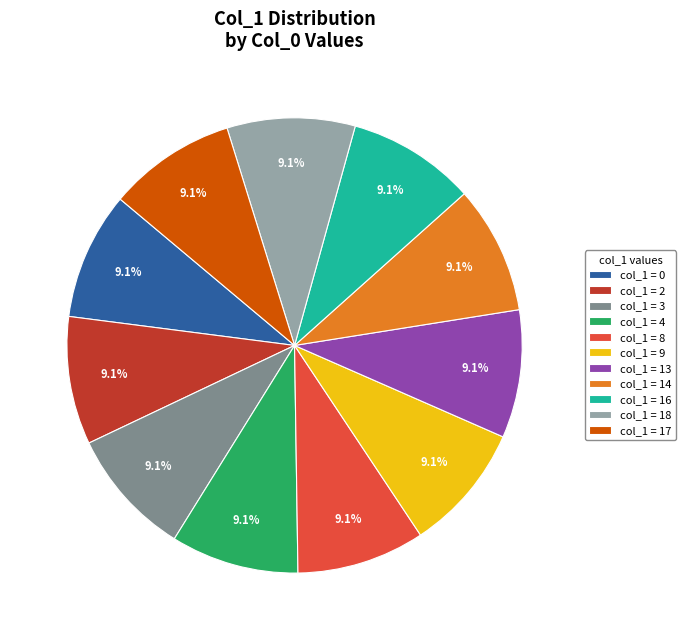

Is there any slice that represents more than half of the pie?

No